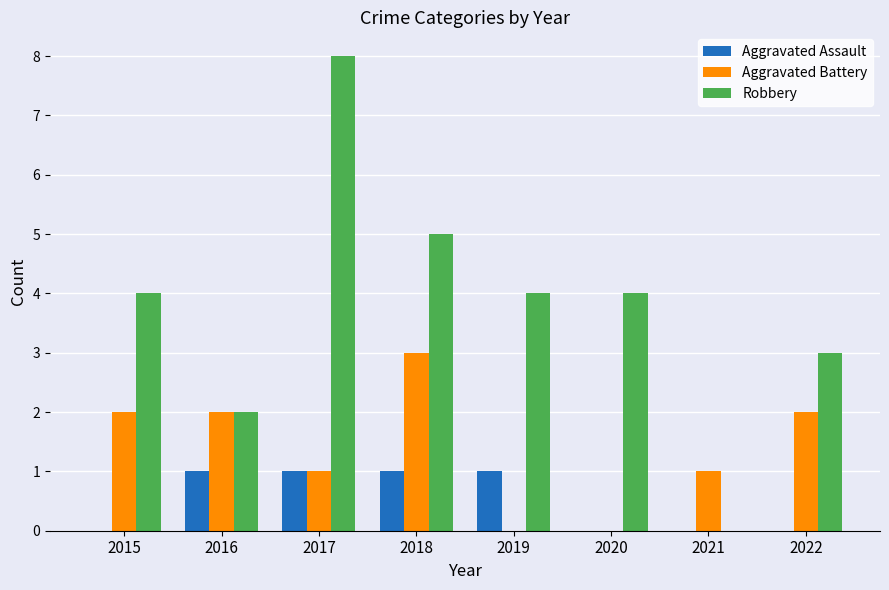

Between 2015 and 2022, which series saw the biggest shift?

Robbery